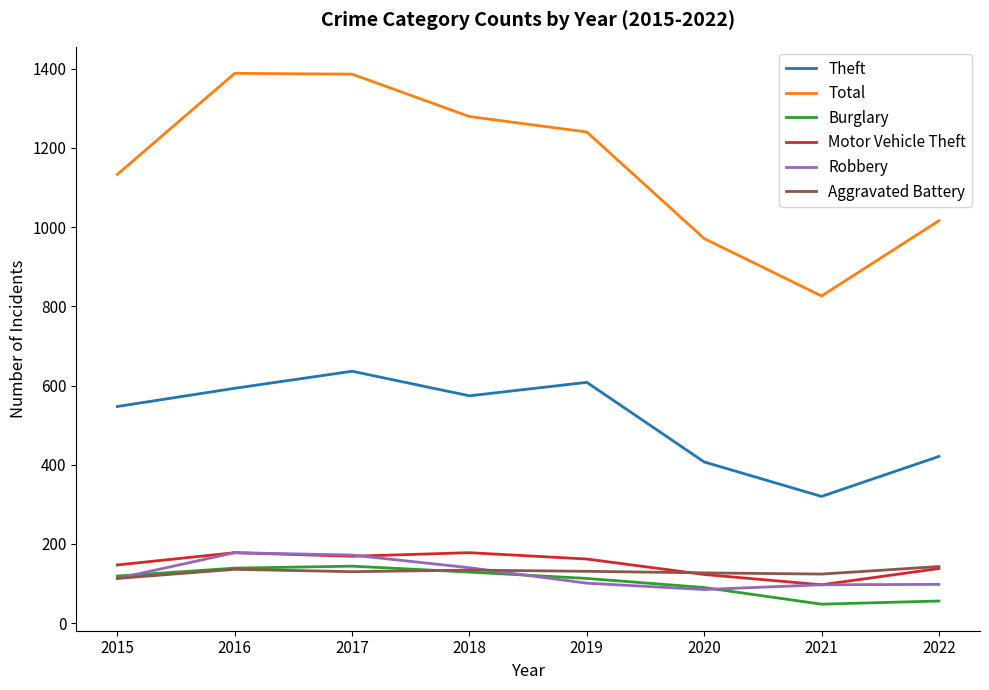

Which series has the largest range (max minus min)?

Total